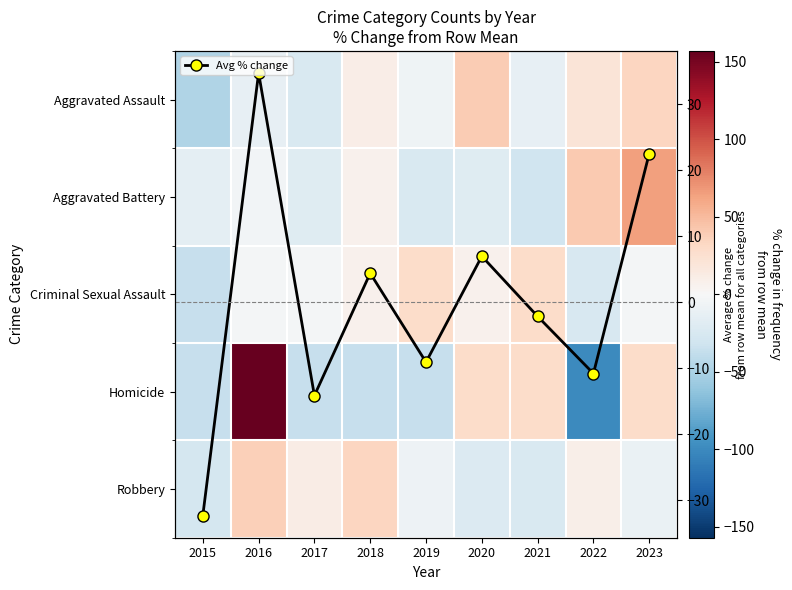

Which has a higher value, 2018 or 2017?

2018